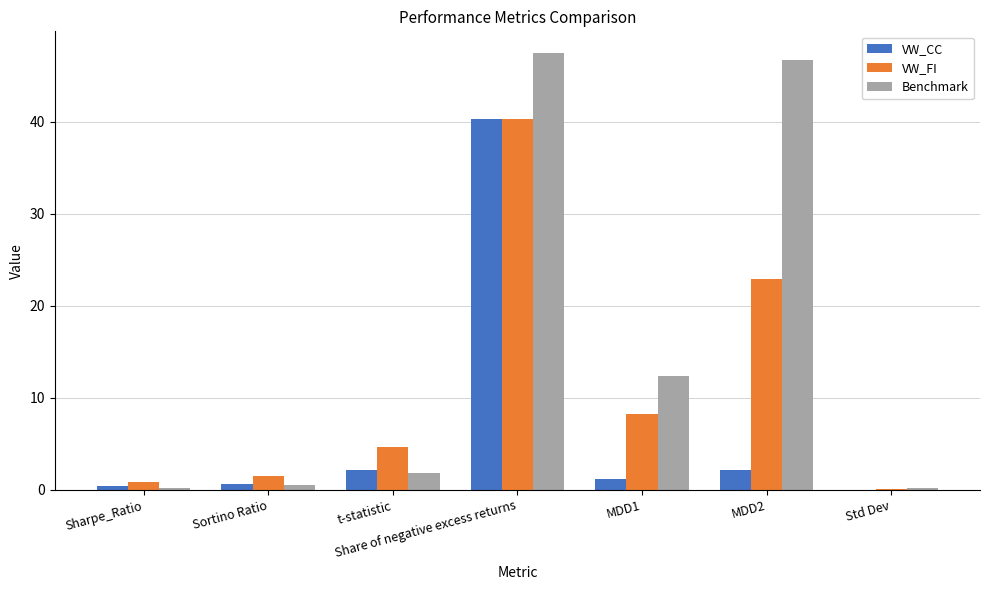

Between Sharpe_Ratio and MDD1, which series saw the biggest shift?

Benchmark